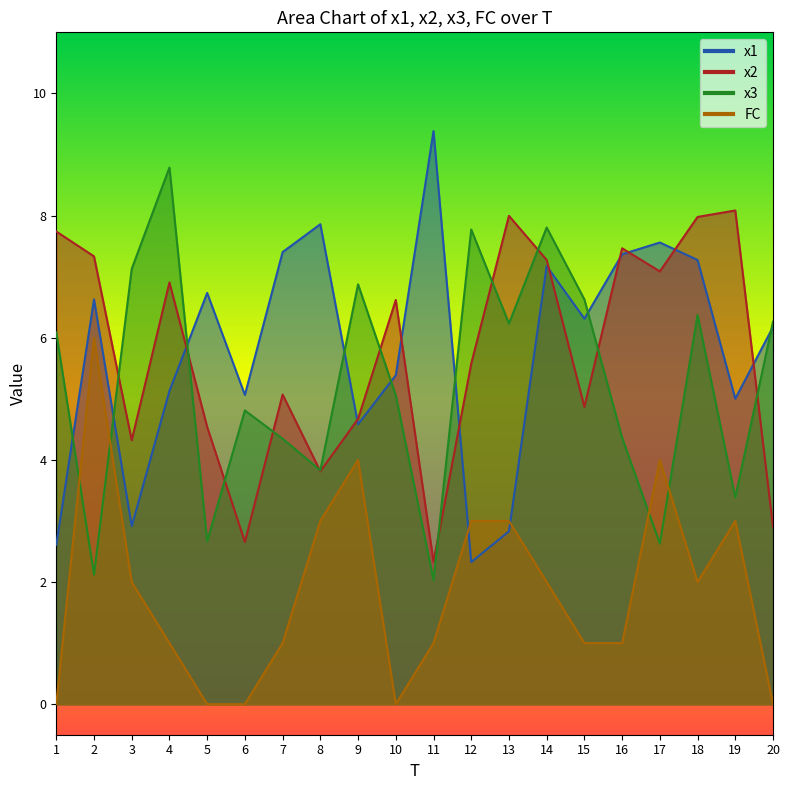

Reading left to right, transcribe all the data shown in this chart.

x1: 2.6	6.6	2.9	5.1	6.7	5.1	7.4	7.9	4.6	5.4	9.4	2.3	2.8	7.2	6.3	7.4	7.6	7.3	5.0	6.2
x2: 7.7	7.3	4.3	6.9	4.5	2.7	5.1	3.8	4.7	6.6	2.3	5.6	8.0	7.3	4.9	7.5	7.1	8.0	8.1	2.9
x3: 6.1	2.1	7.1	8.8	2.7	4.8	4.3	3.8	6.9	5.1	2.0	7.8	6.2	7.8	6.6	4.4	2.6	6.4	3.4	6.3
FC: 0.0	6.0	2.0	1.0	0.0	0.0	1.0	3.0	4.0	0.0	1.0	3.0	3.0	2.0	1.0	1.0	4.0	2.0	3.0	0.0